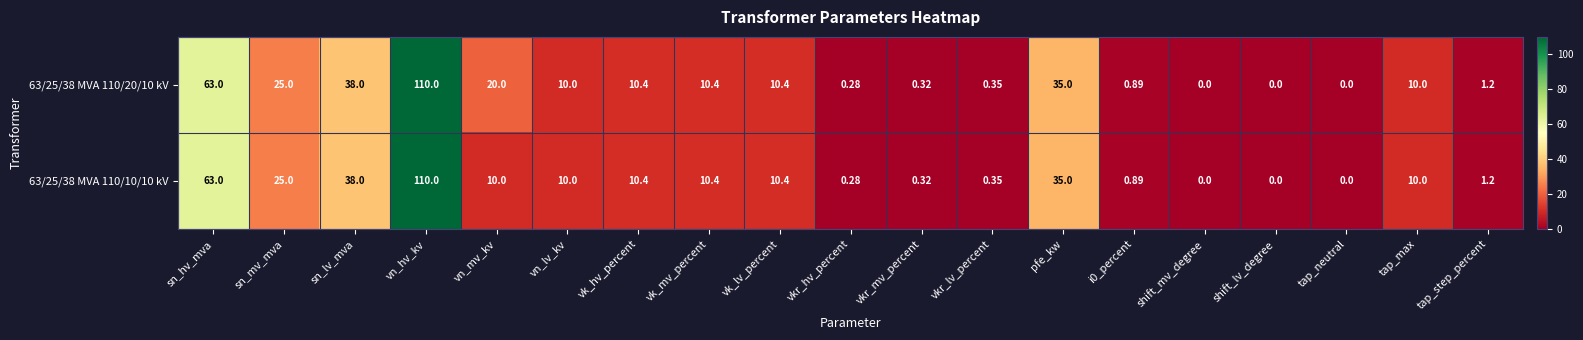

At which category is the sum across all series the highest?

vn_hv_kv